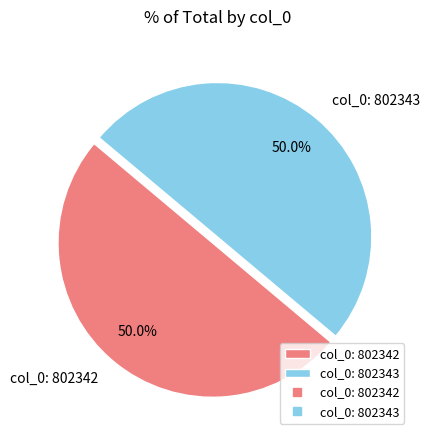

Combined, do col_0: 802343 and col_0: 802342 account for over 50%?

Yes